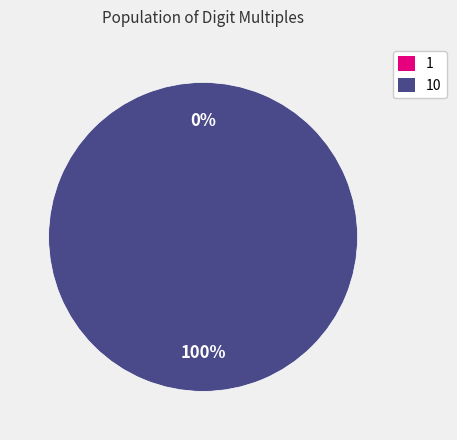

Is it true that 10 is 88% of the pie?

False